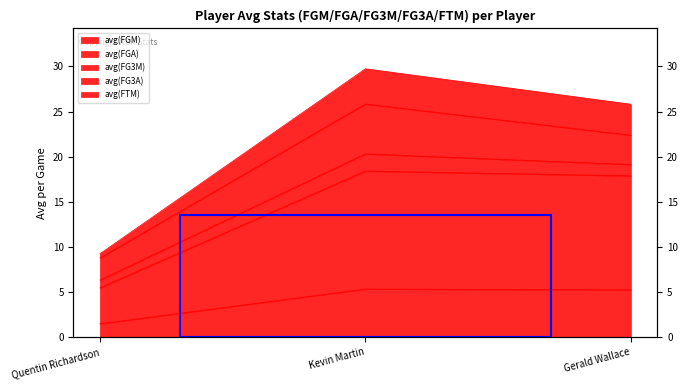

Does the chart display data point markers on the line(s)?

No